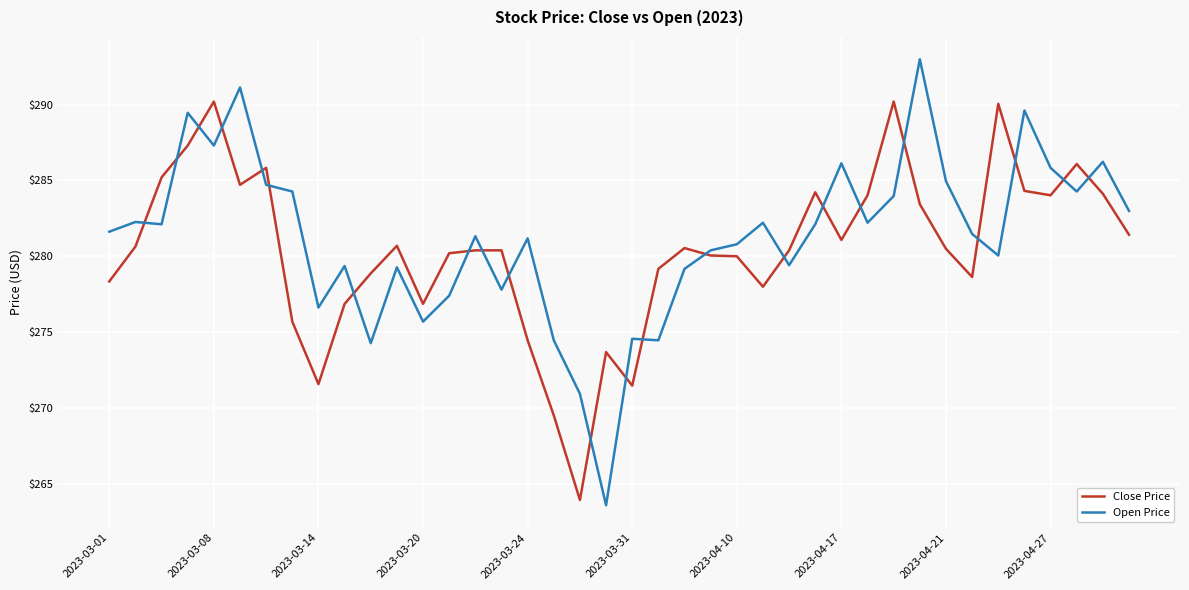

Count the number of data series in this chart.

2